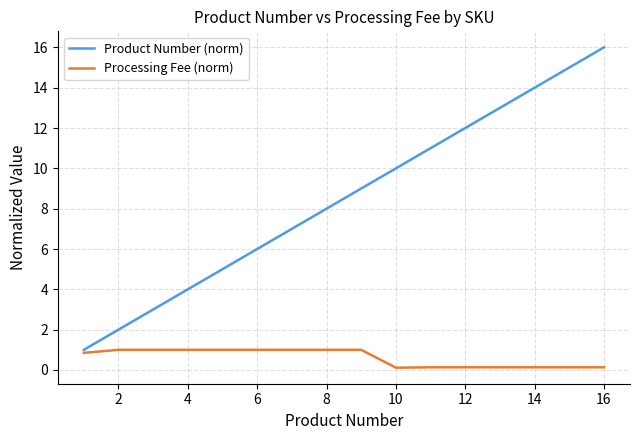

Which series has the largest total across all categories?

Product Number (norm)